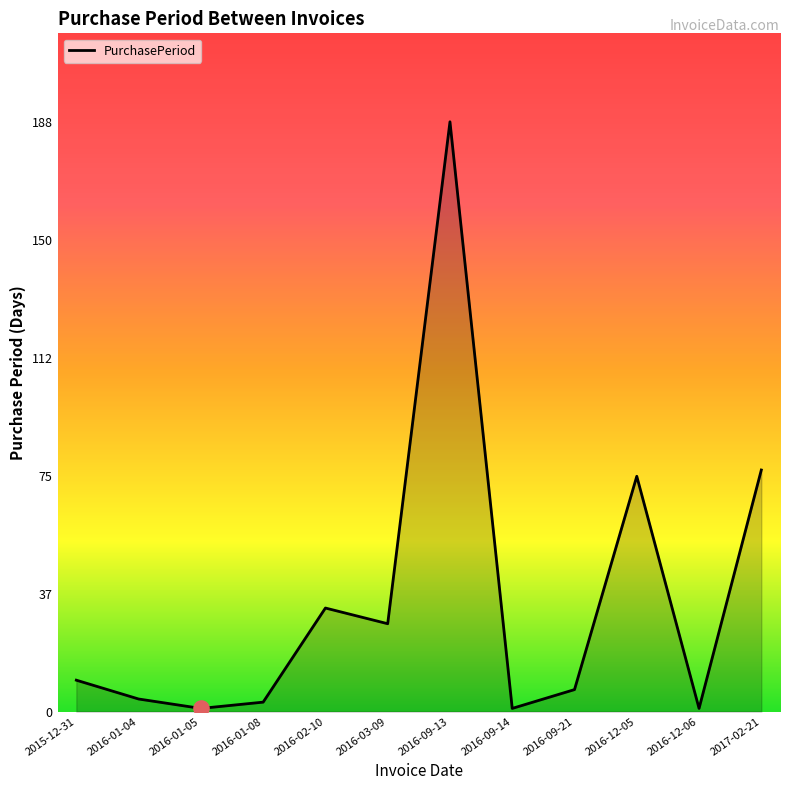

Approximately how many times larger is the value at 2016-02-10 compared to 2016-12-05?

0.4